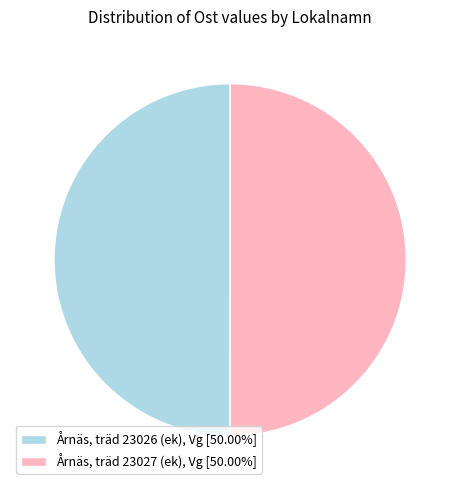

Approximately how many times larger is the value at Årnäs, träd 23027 (ek), Vg [50.00%] compared to Årnäs, träd 23026 (ek), Vg [50.00%]?

1.0